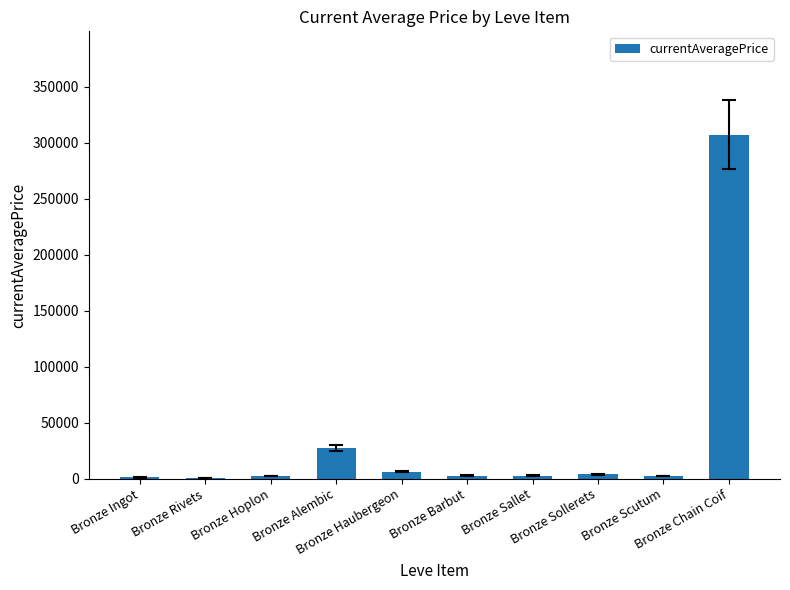

What is the sum of the values at Bronze Ingot and Bronze Alembic?

28159.7